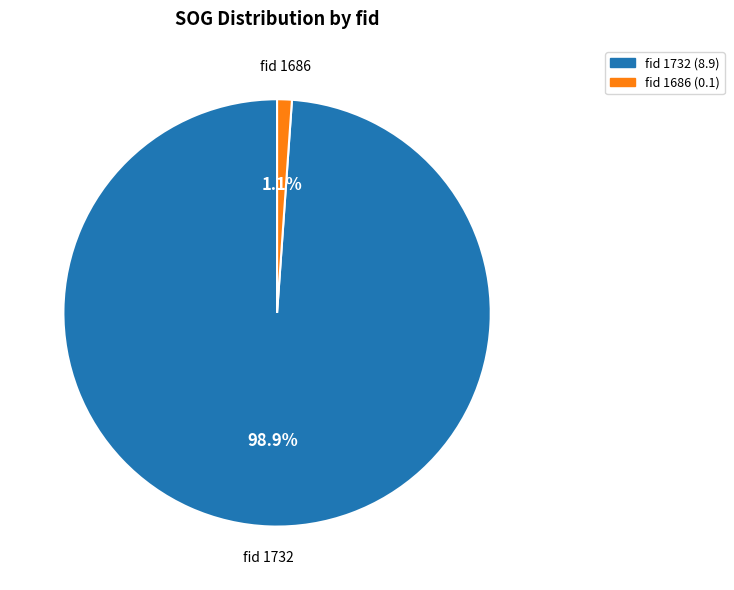

Does any single category account for the majority?

Yes